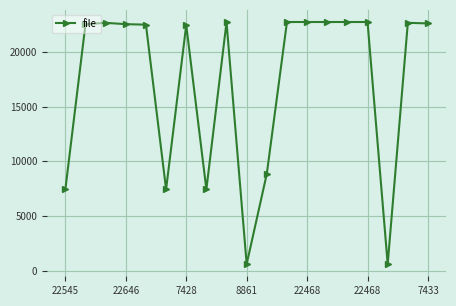

True or false: there are more than 1 points higher than both neighbors.

True